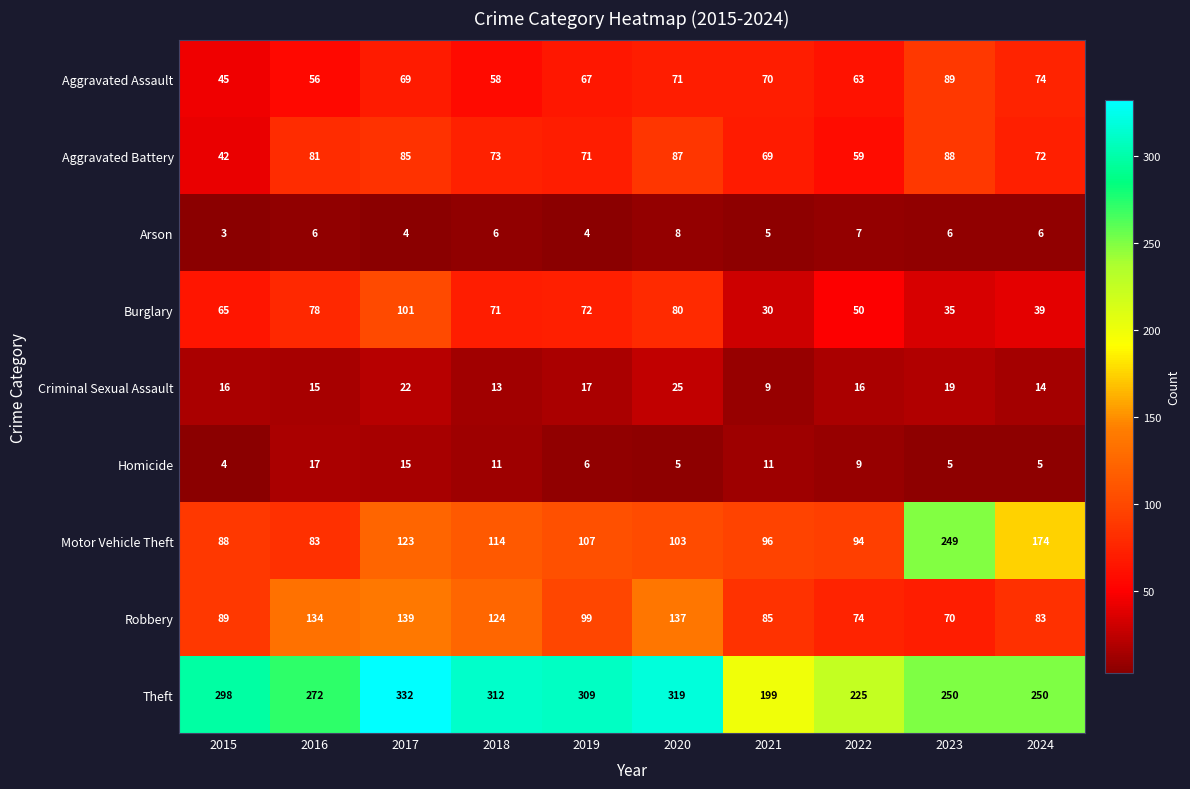

What is the difference between the highest and lowest values at 2021?

194